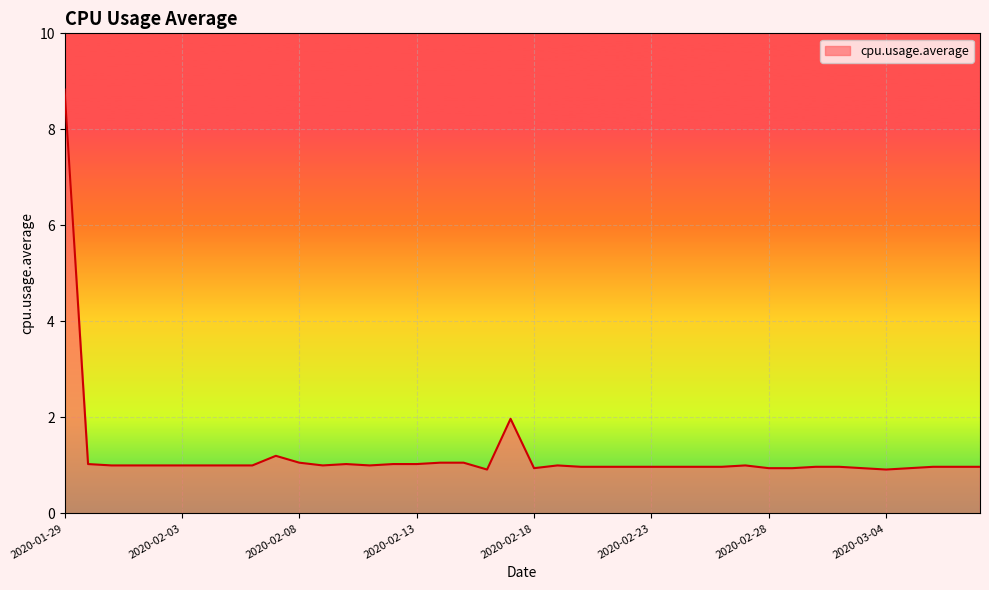

What is the minimum value shown in the chart?

0.9